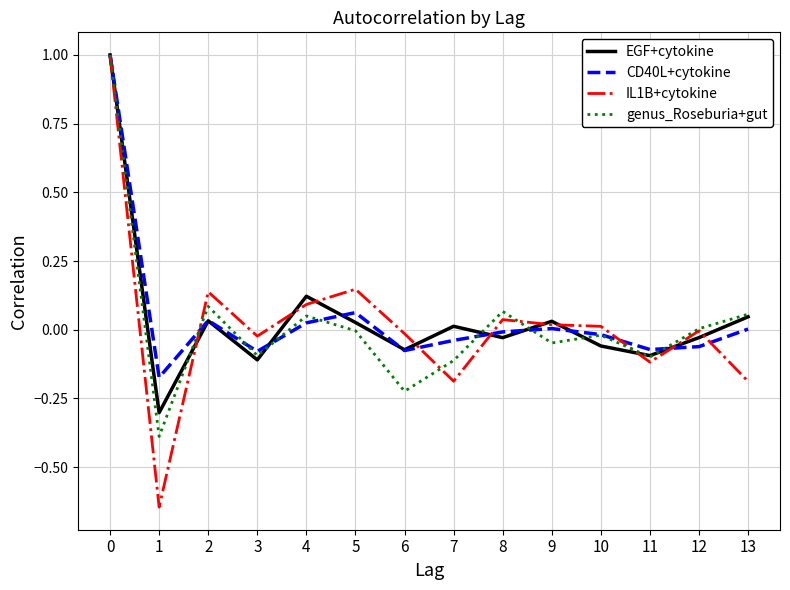

What is the lowest value of the EGF+cytokine series?

-0.3